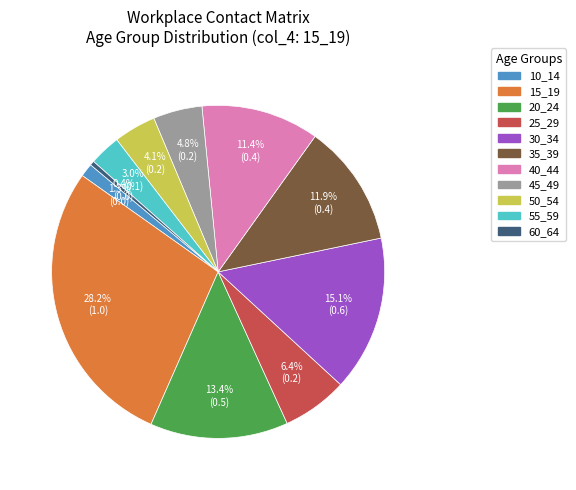

Which category has the biggest portion of the pie?

15_19